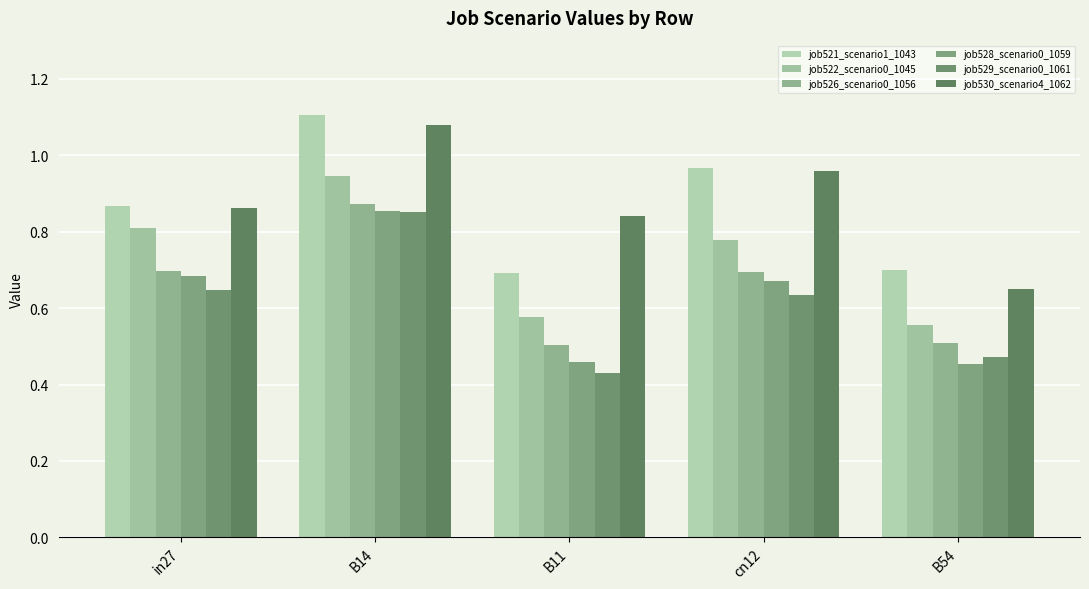

What position from the left is B54?

5